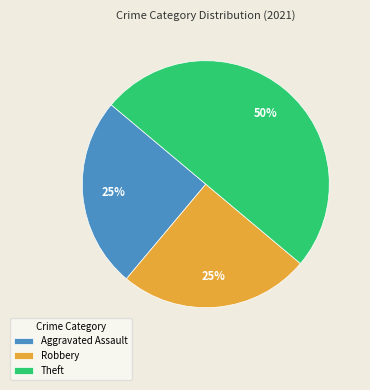

The Aggravated Assault slice represents 25% of the pie. True or false?

True